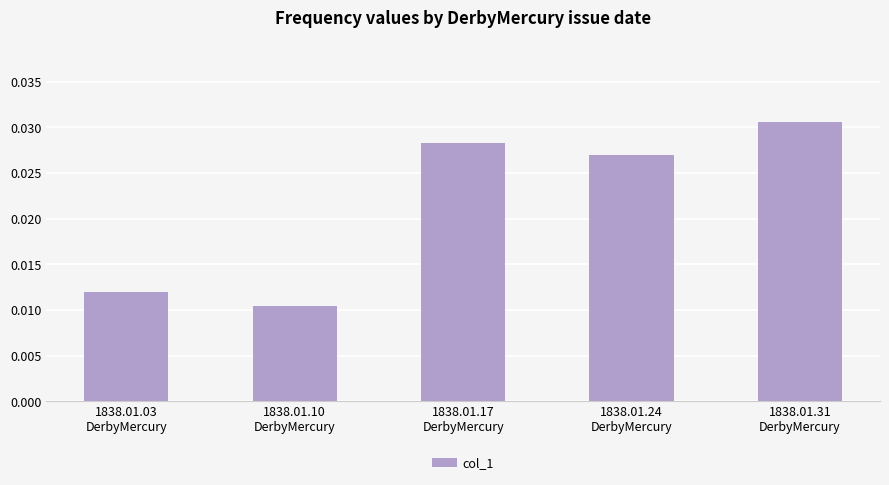

Rank the categories by value from lowest to highest.

1838.01.10
DerbyMercury, 1838.01.03
DerbyMercury, 1838.01.24
DerbyMercury, 1838.01.17
DerbyMercury, 1838.01.31
DerbyMercury